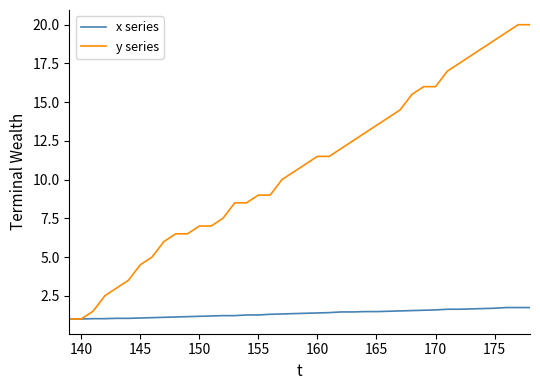

List the series in order of their peak value, highest first.

y series, x series